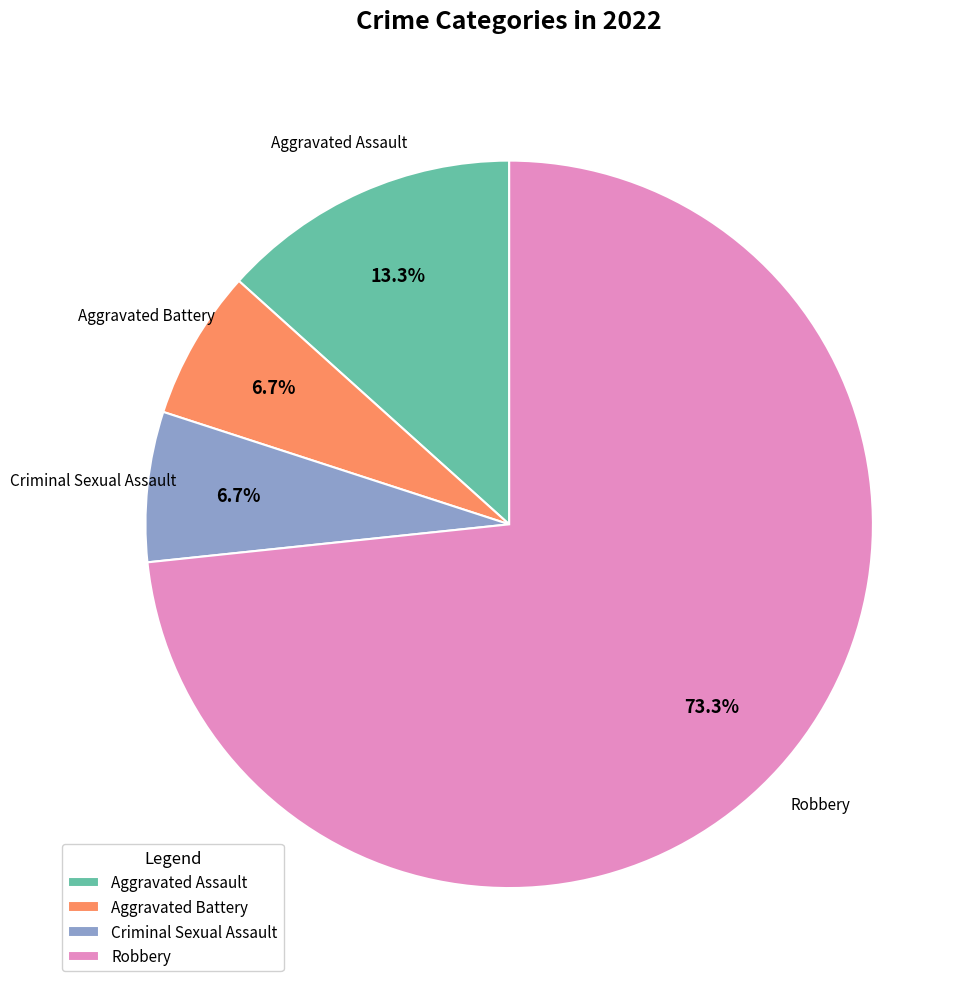

How much of the chart is everything except Aggravated Battery?

93.3%